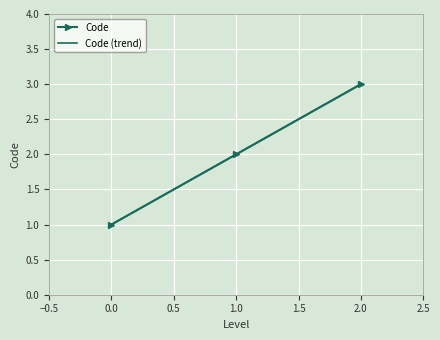

Is it true that Code equals 1 at 1.0?

False